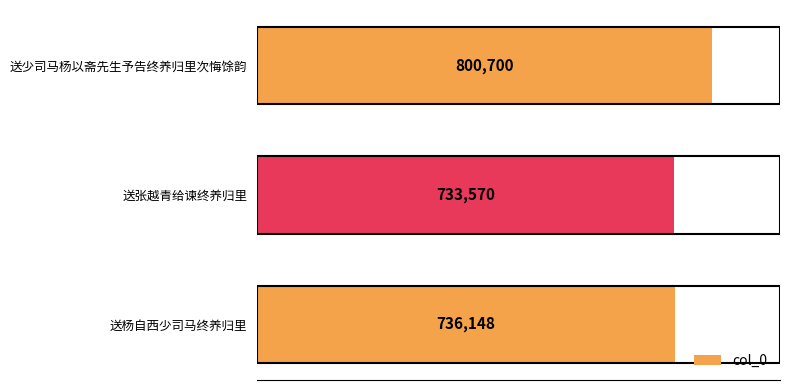

Reading bottom to top, list all the values displayed in this chart.

送杨自西少司马终养归里=736148	送张越青给谏终养归里=733570	送少司马杨以斋先生予告终养归里次悔馀韵=800700